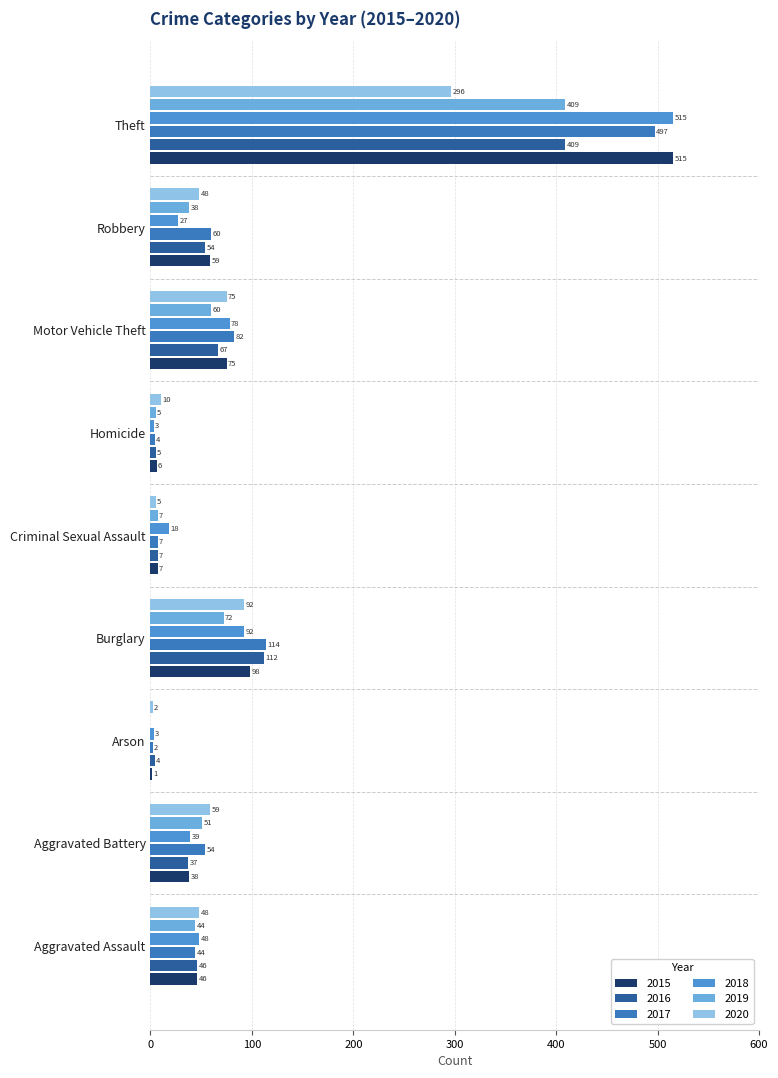

Is it true that 2019 equals 44 at Aggravated Assault?

True